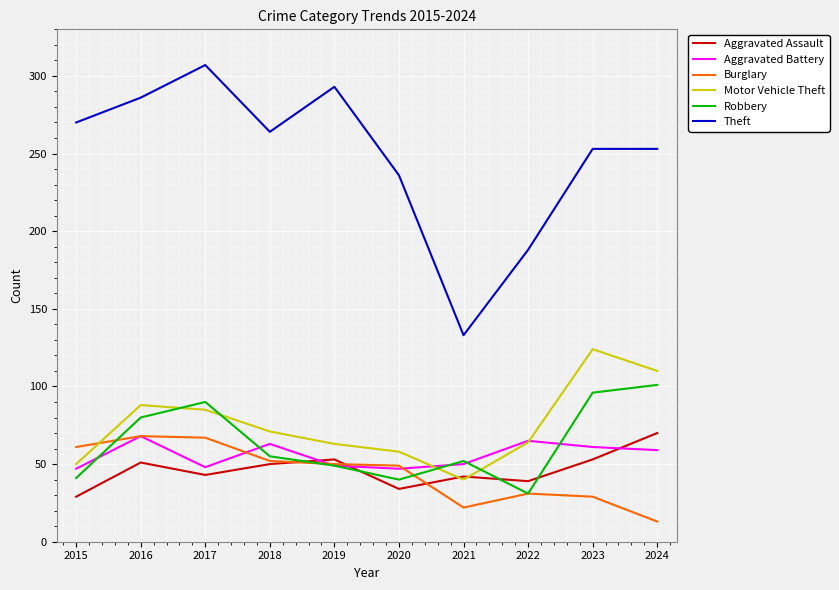

What are all the series names shown in the legend?

Aggravated Assault, Aggravated Battery, Burglary, Motor Vehicle Theft, Robbery, Theft